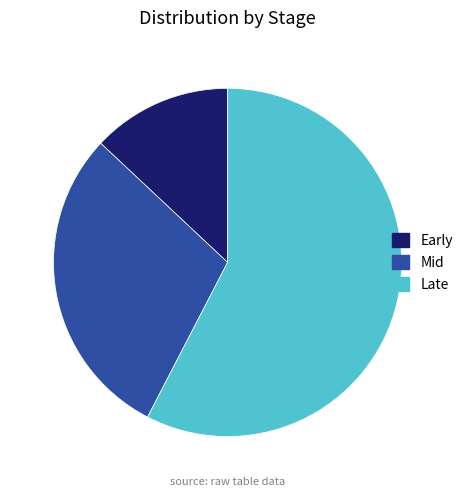

The Late slice represents 65% of the pie. True or false?

False